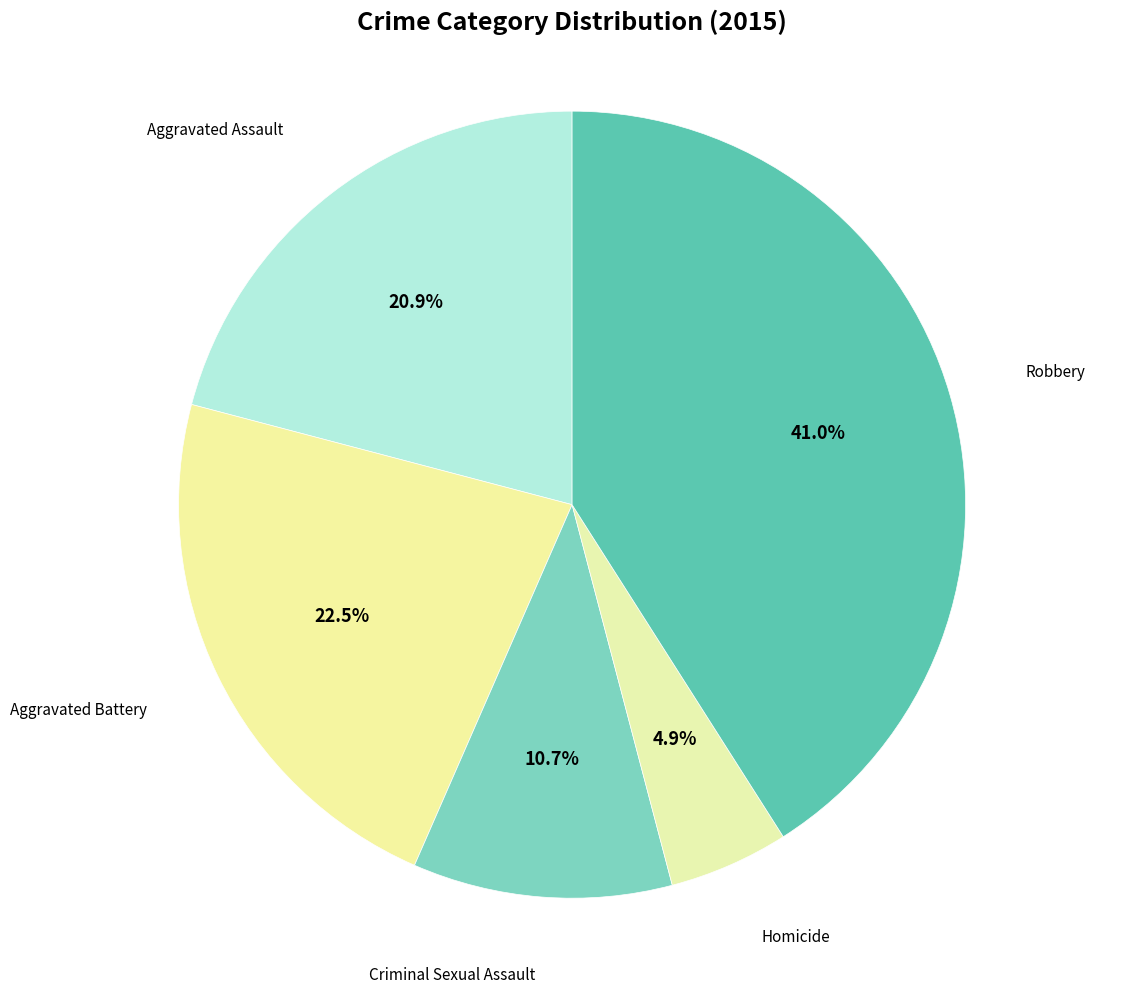

Rank the categories by value from highest to lowest.

Robbery, Aggravated Battery, Aggravated Assault, Criminal Sexual Assault, Homicide